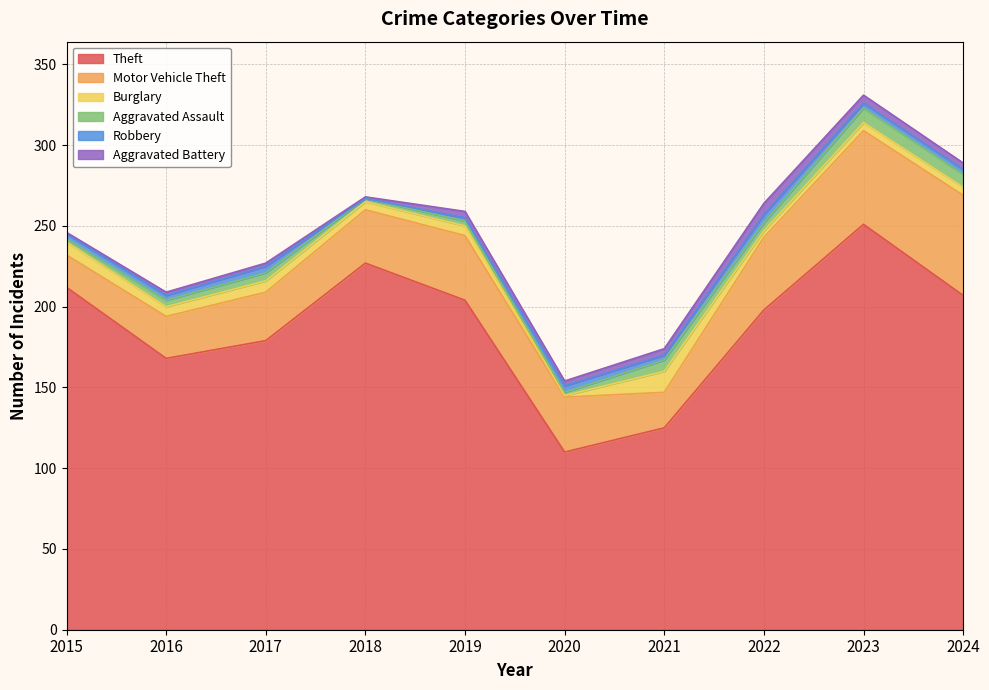

At which category does Aggravated Battery reach its first local peak?

2019